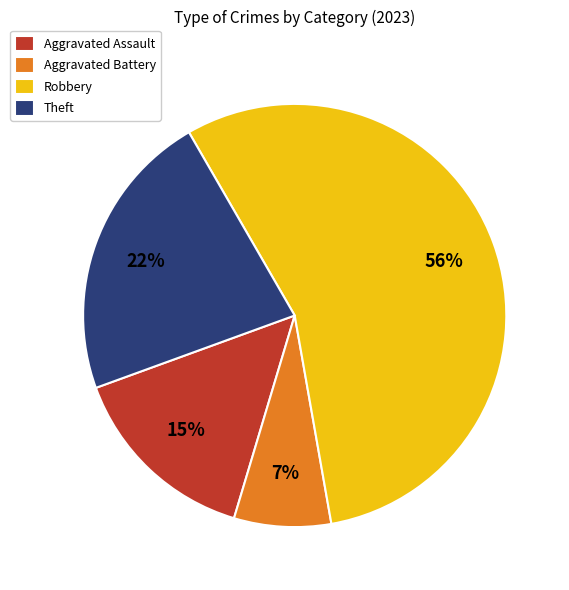

To the nearest percent, what is the combined percentage of Theft and Robbery?

78%